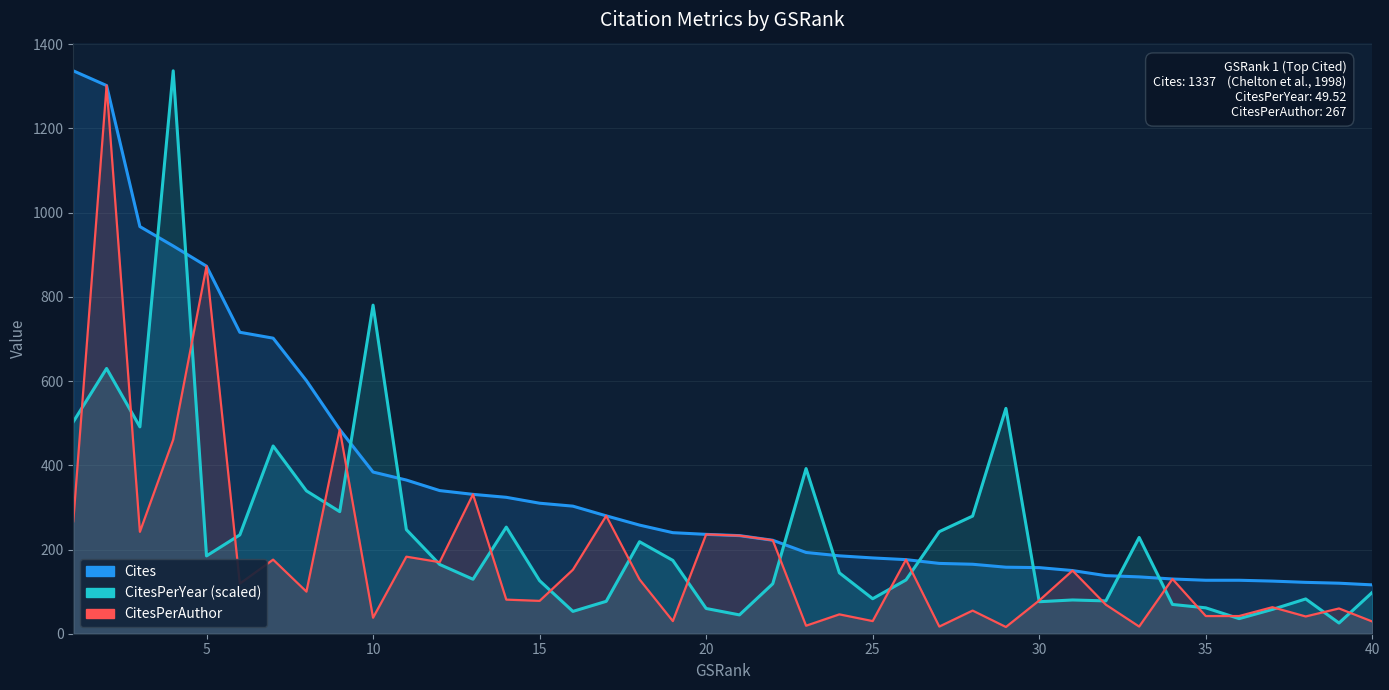

List the series in order of their peak value, lowest first.

CitesPerAuthor, Cites, CitesPerYear (scaled)